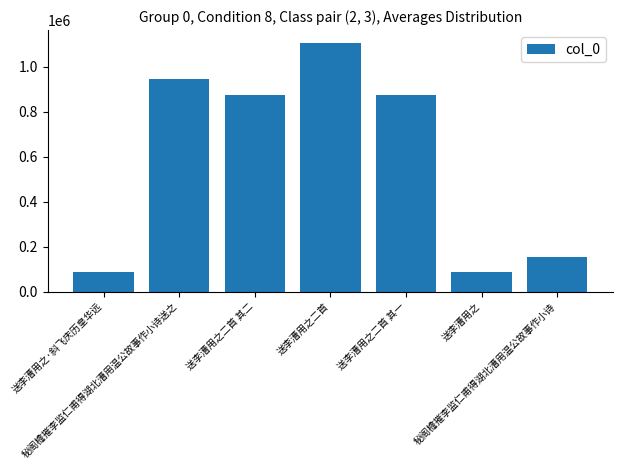

Does the chart contain any negative values?

No